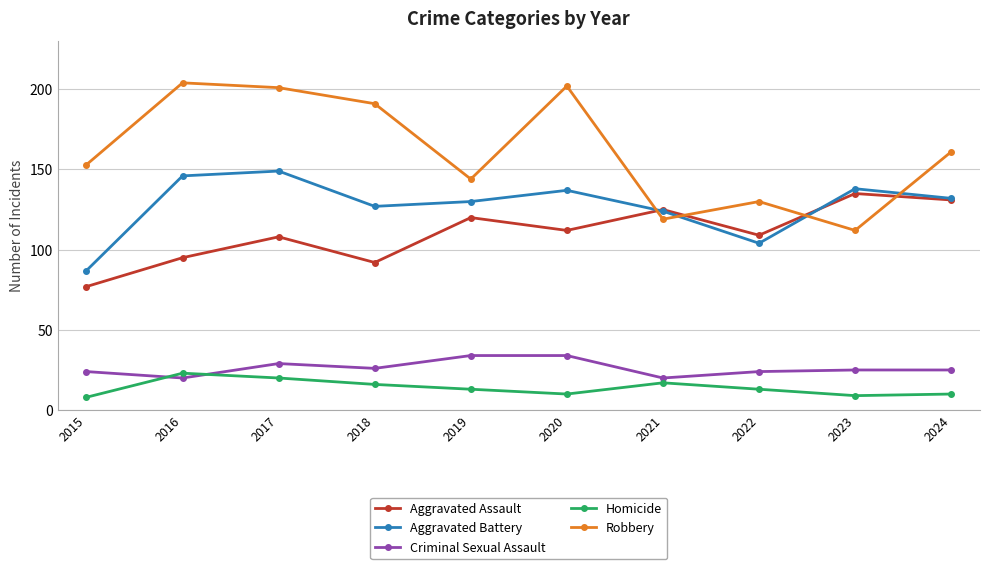

Read the Criminal Sexual Assault value at 2023, to the nearest 5.

25